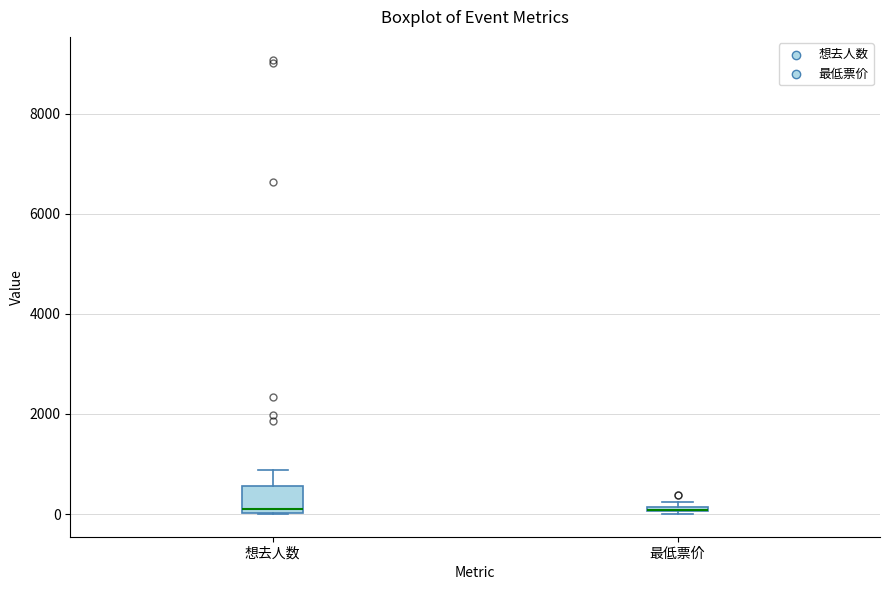

Where is the lower edge of the box for 想去人数 on the y-axis? The values are not printed on the chart, so give them approximately, as read against the axis.

0